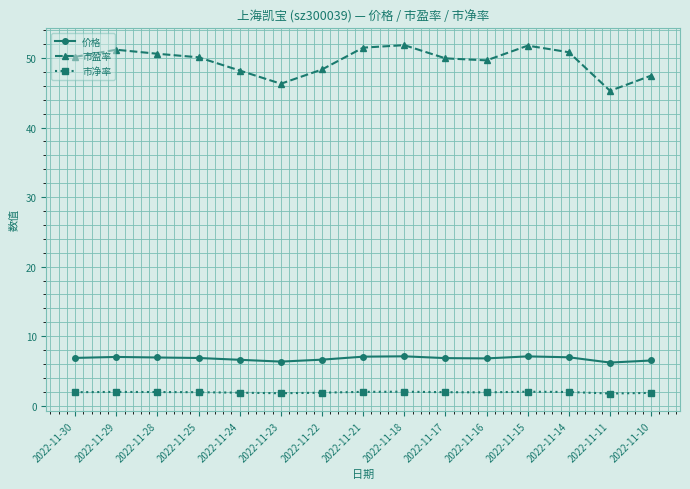

What are all the series names shown in the legend?

价格, 市盈率, 市净率